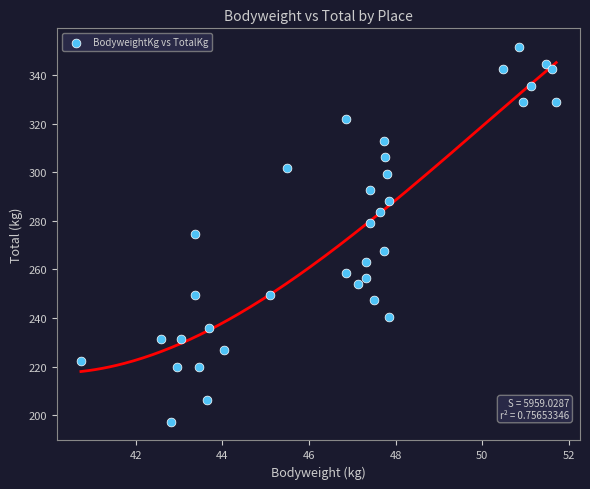

What is the range of X values (max minus min)?

11.0